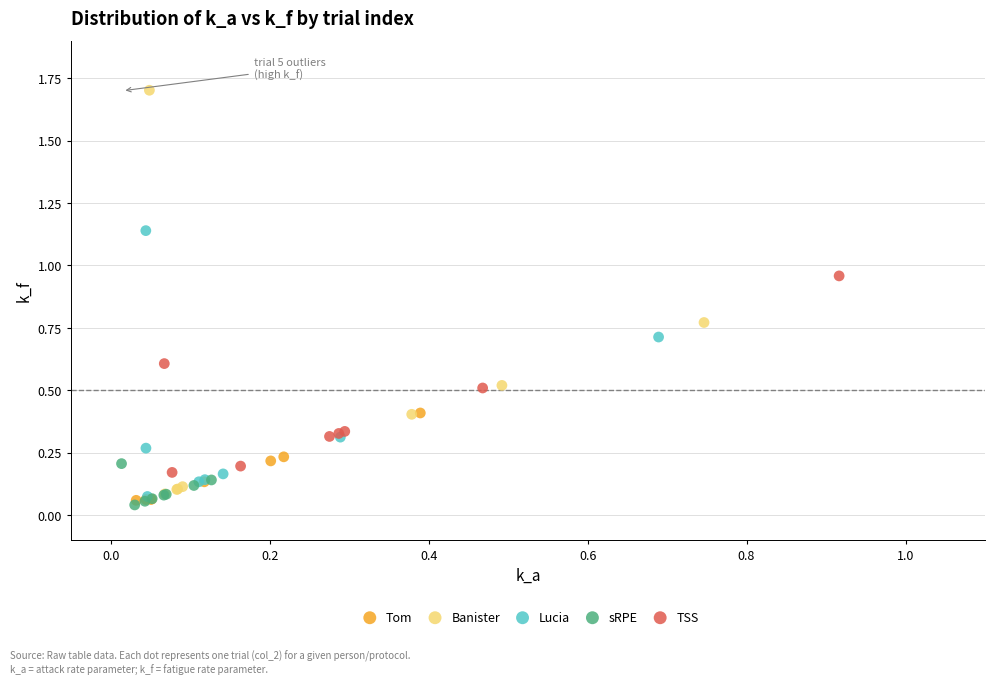

Which series has the widest spread of Y values?

Banister